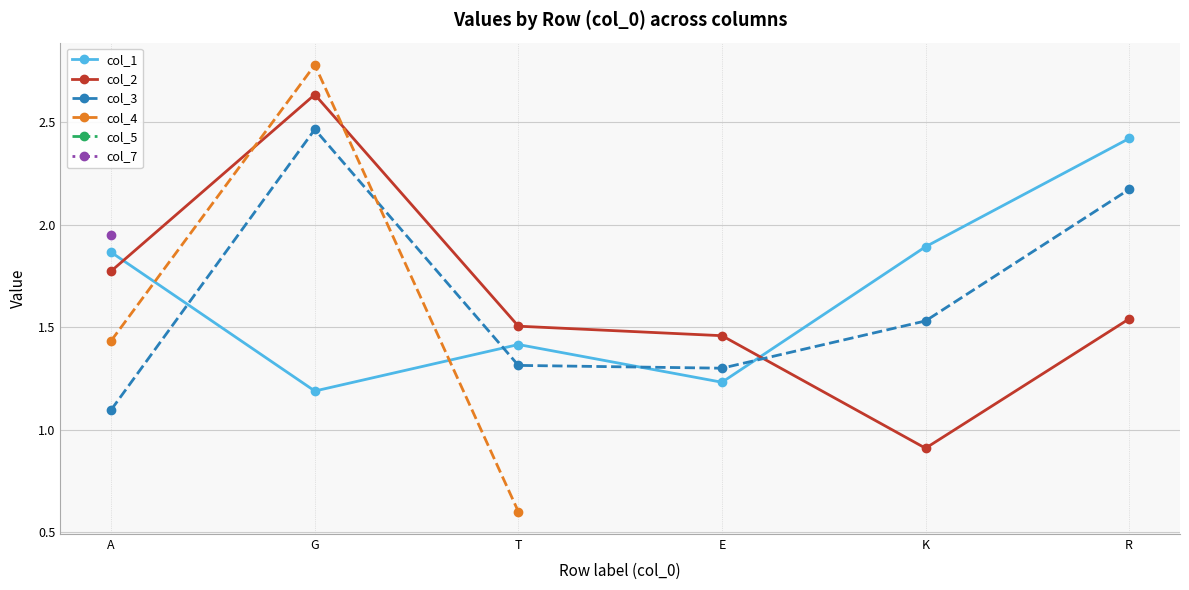

What are all the series names shown in the legend?

col_1, col_2, col_3, col_4, col_5, col_7